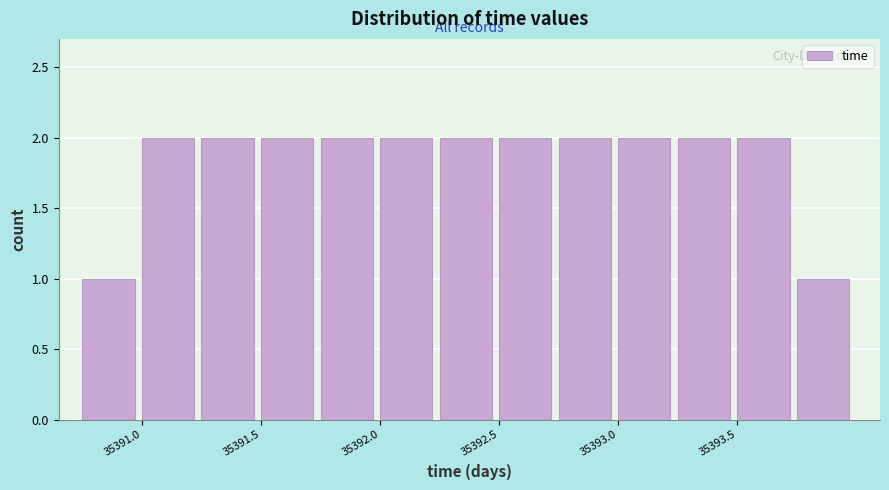

Reading left to right, transcribe this chart: for each bar, give the range it covers on the x-axis and its height. The values are not printed on the chart, so give them approximately, as read against the axis.

35390.75 to 35391.00: 1
35391.00 to 35391.25: 2
35391.25 to 35391.50: 2
35391.50 to 35391.75: 2
35391.75 to 35392.00: 2
35392.00 to 35392.25: 2
35392.25 to 35392.50: 2
35392.50 to 35392.75: 2
35392.75 to 35393.00: 2
35393.00 to 35393.25: 2
35393.25 to 35393.50: 2
35393.50 to 35393.75: 2
35393.75 to 35394.00: 1